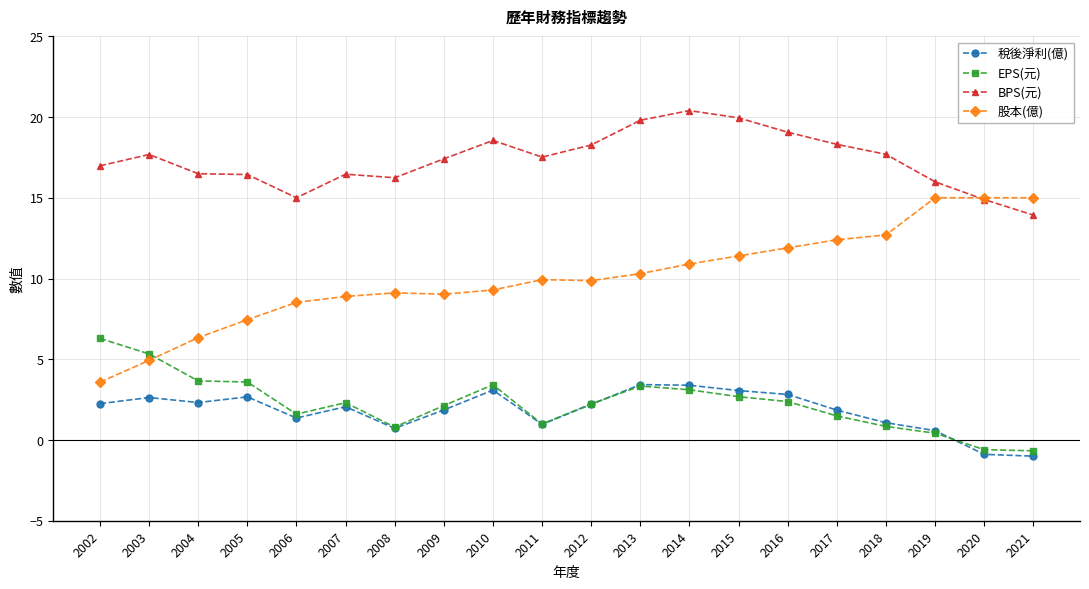

Is it true that 稅後淨利(億) equals 1.0 at 2011?

True